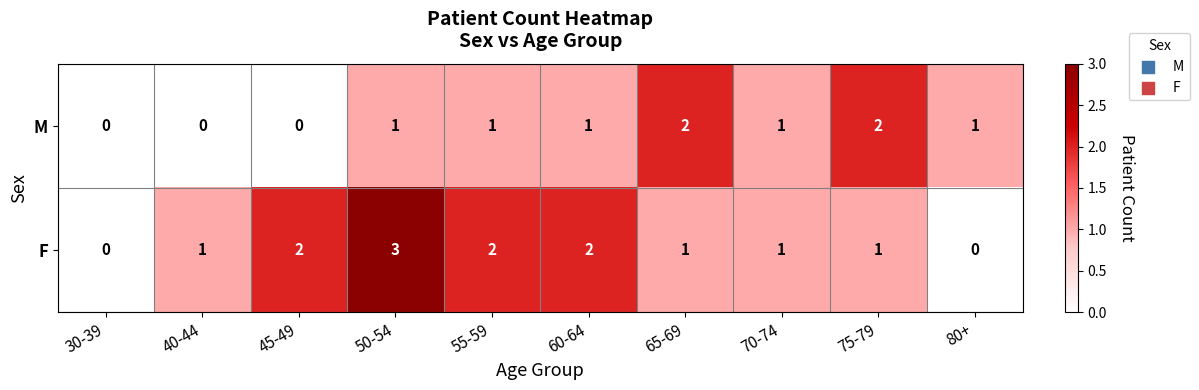

True or false: M has a value of 1 at 70-74.

True